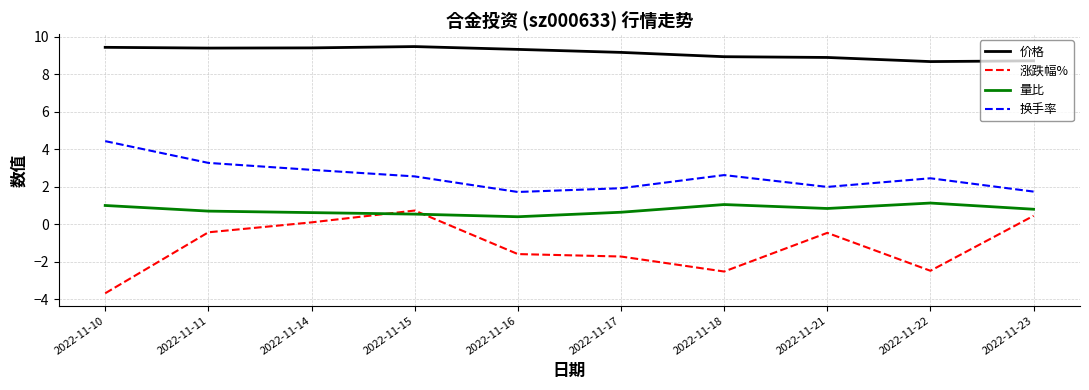

What is the maximum value shown in the chart?

9.5